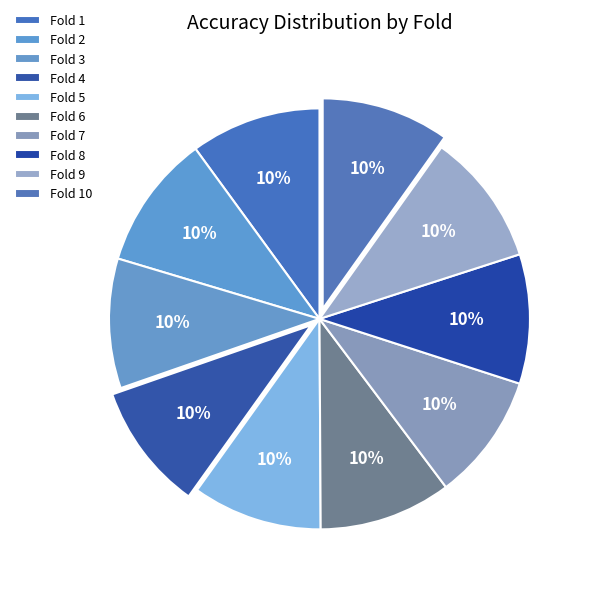

Is it true that Fold 3 is 10% of the pie?

True